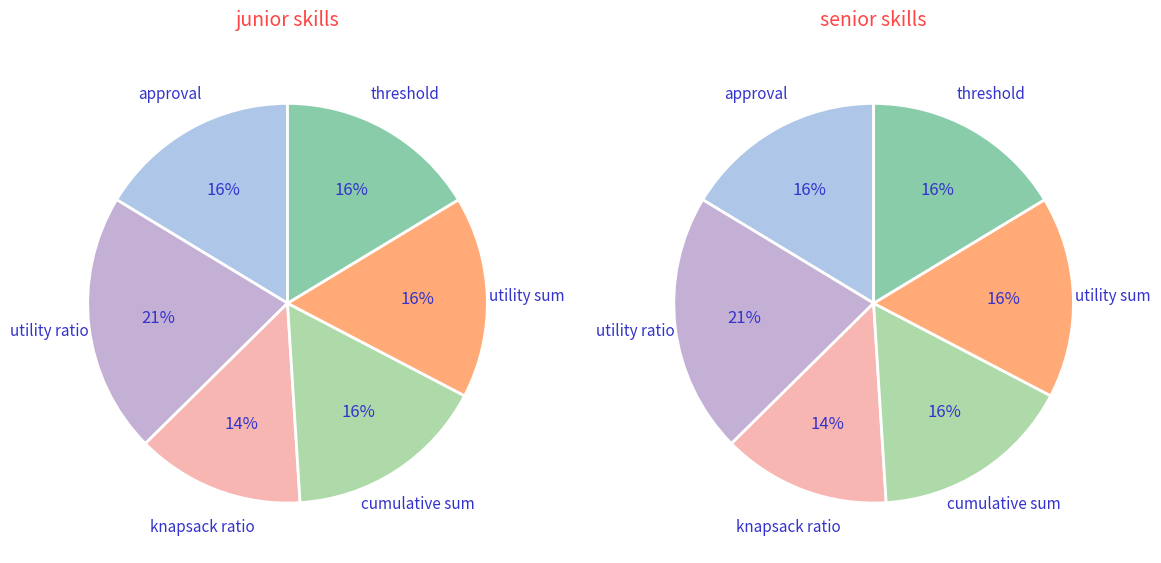

Count the number of slices in the pie.

6